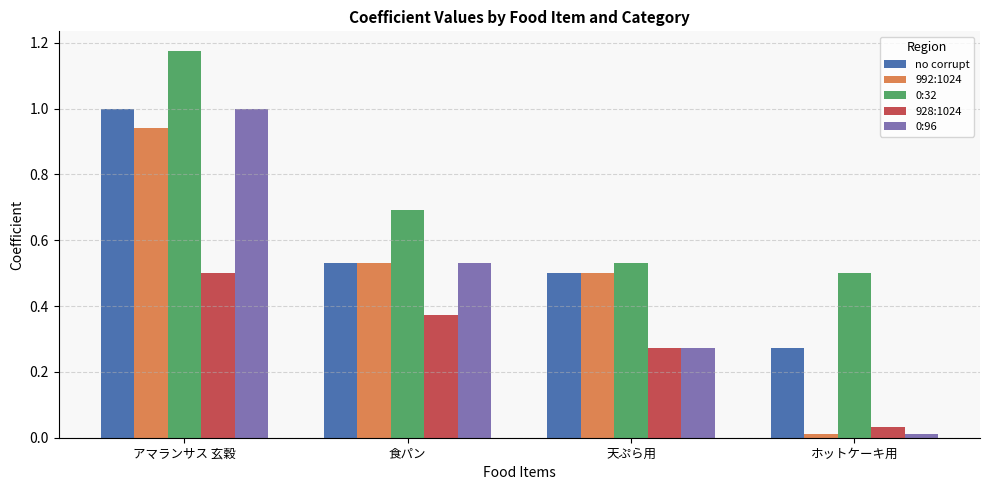

Does the chart contain any negative values?

No